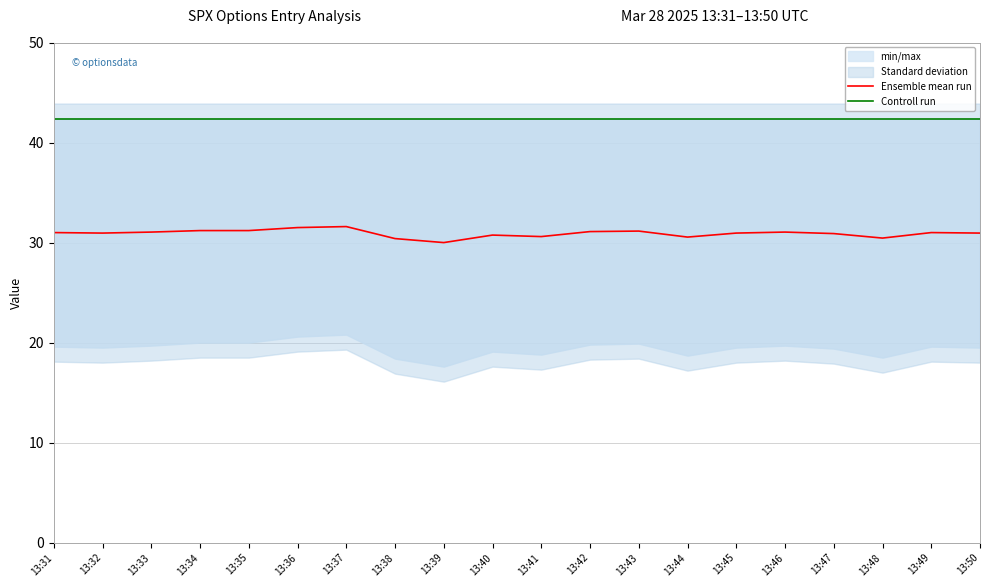

What is the minimum value for Controll run?

42.4